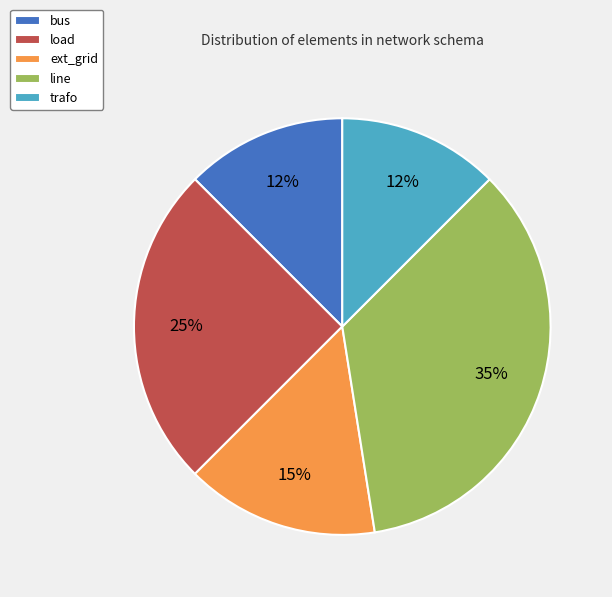

The bus slice represents 5% of the pie. True or false?

False